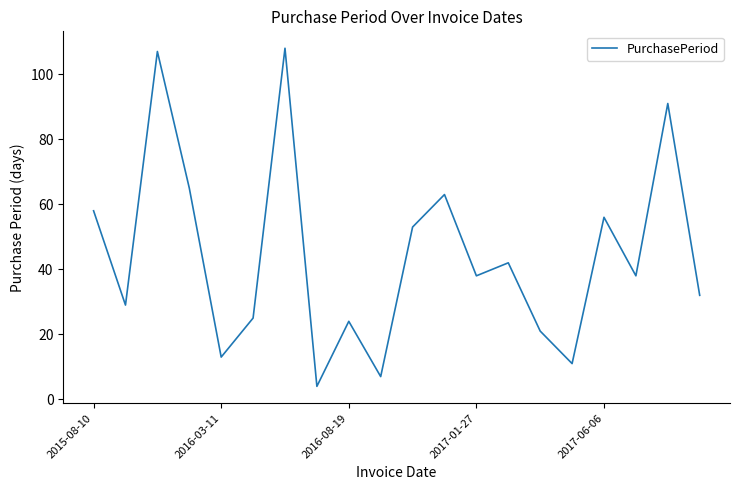

What is the smallest value displayed?

4